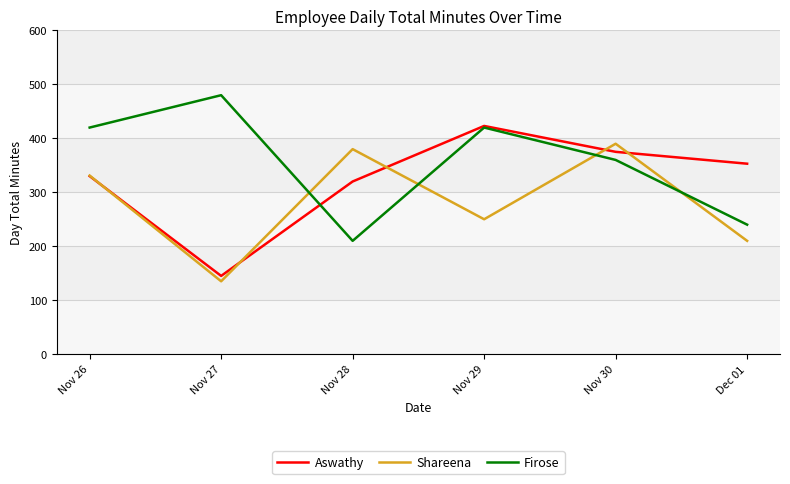

Is it true that Firose equals 240.0 at Dec 01?

True